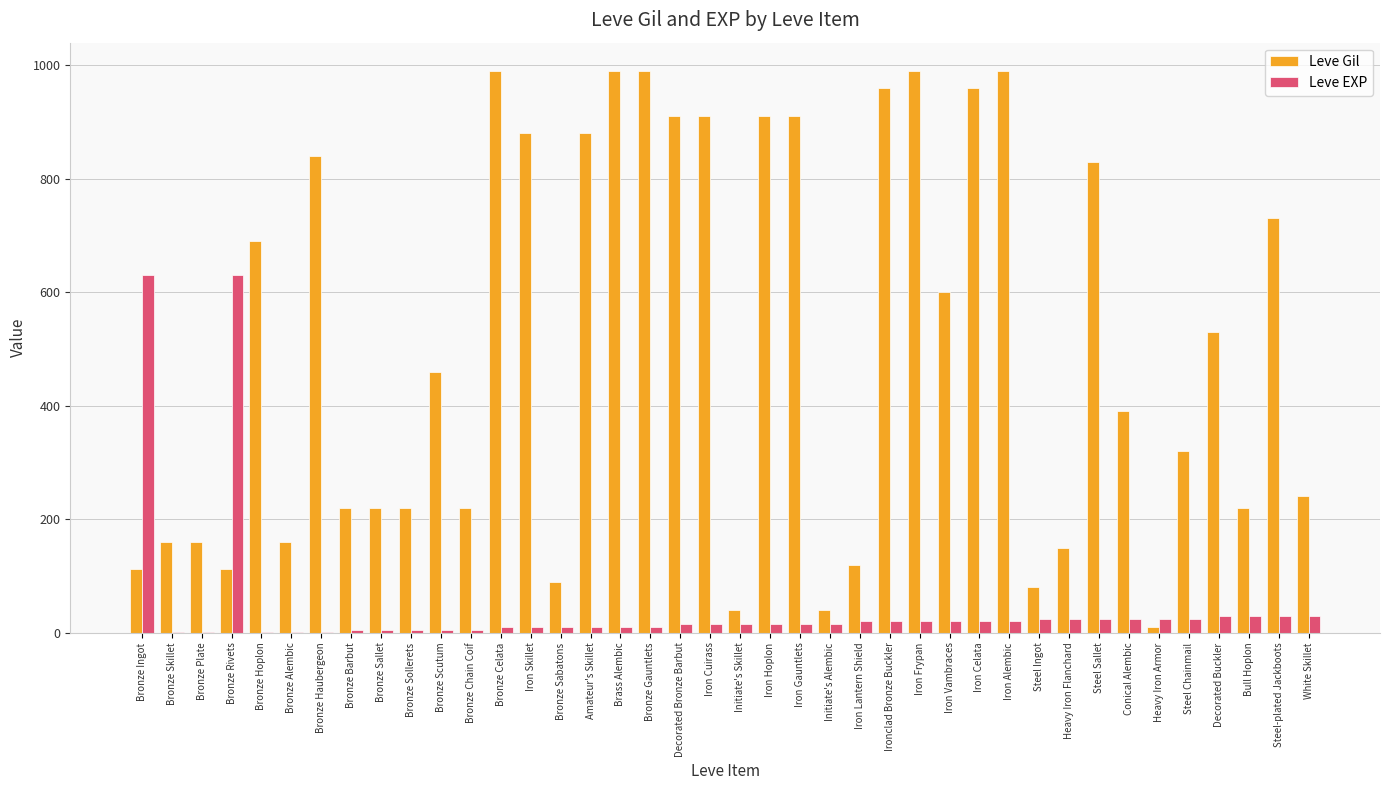

What is the maximum value for Leve Gil?

990